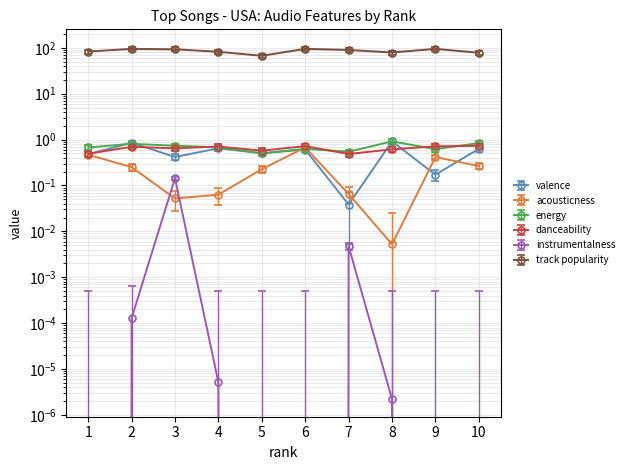

Is it true that instrumentalness equals 0.0 at 4?

True